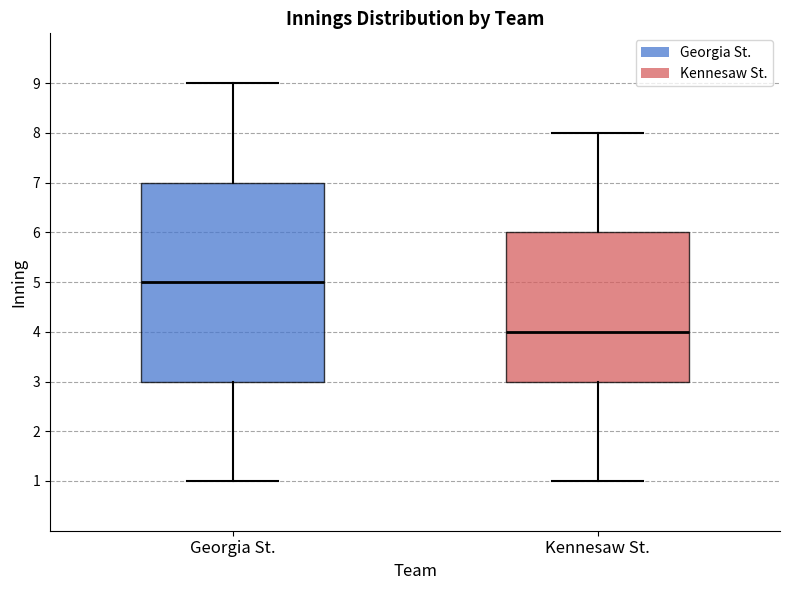

Reading left to right, transcribe this box plot: for each box, give where its median line is, the range the box spans, and where its two whiskers end, as read against the y-axis. The values are not printed on the chart, so give them approximately, as read against the axis.

Georgia St.: median 5, box 3 to 7, whiskers 1 to 9
Kennesaw St.: median 4, box 3 to 6, whiskers 1 to 8